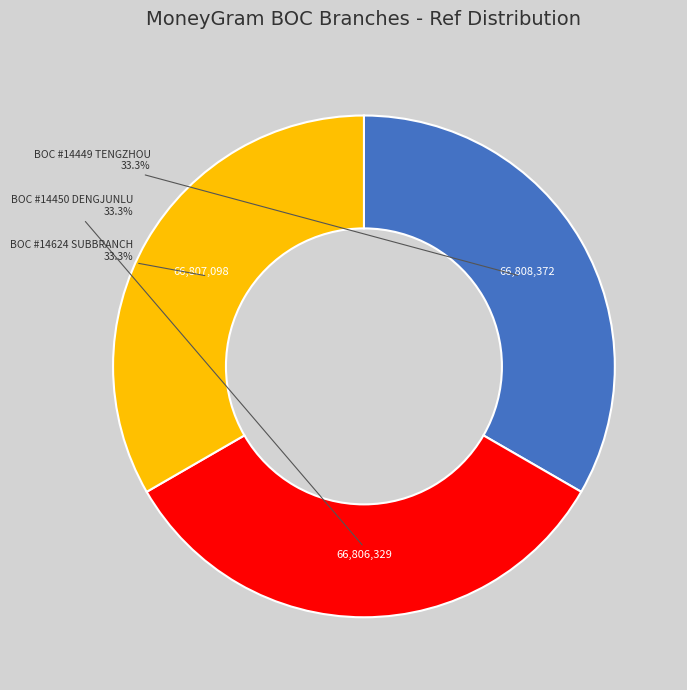

Is there a majority slice in this chart?

No